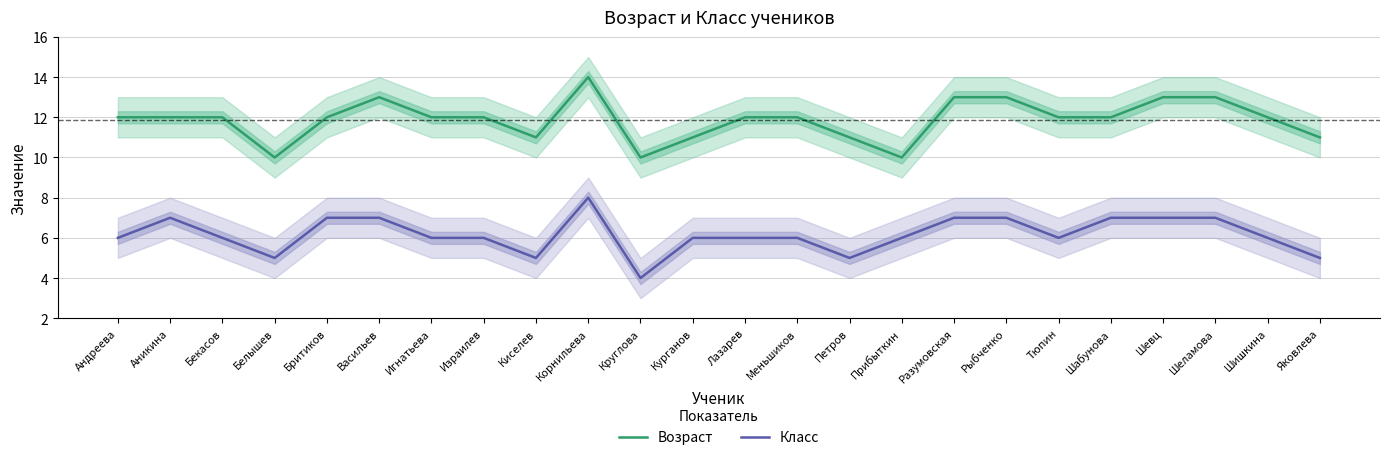

How many data points in Класс are above 6?

9